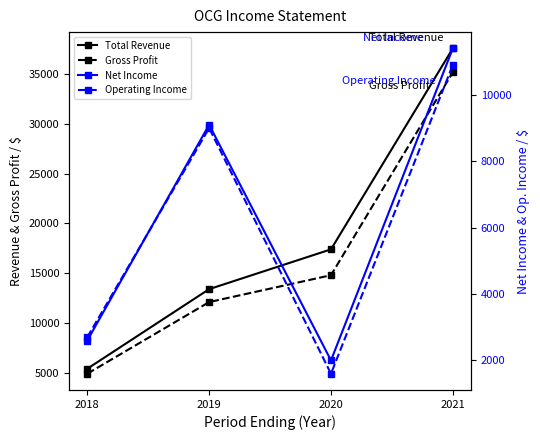

Is the value of Gross Profit at 2019 greater than the value of Operating Income at 2021?

Yes